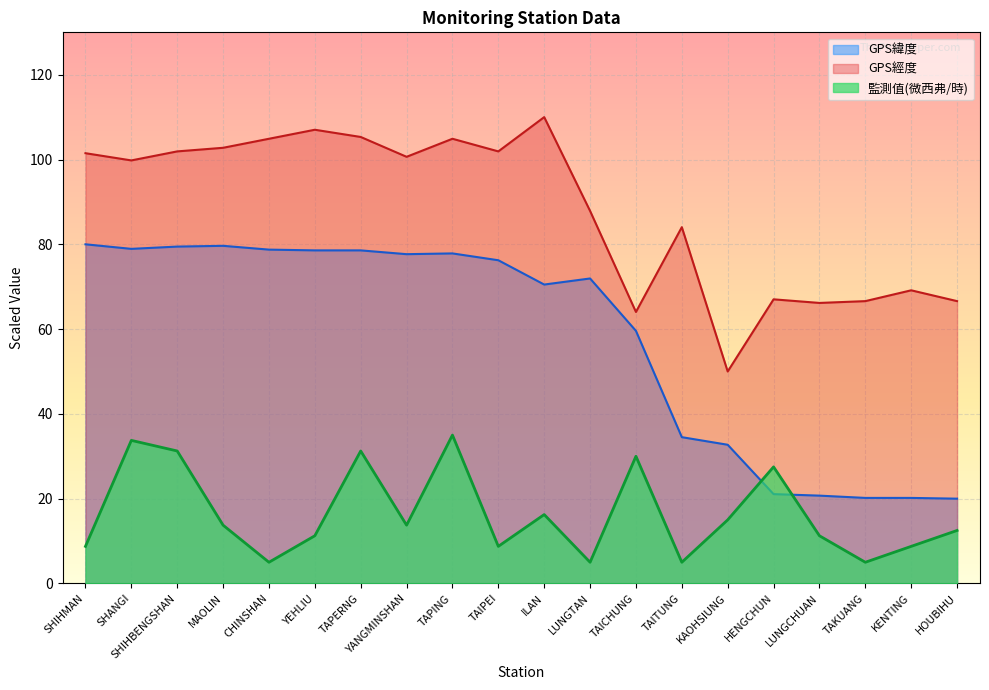

At LUNGCHUAN, list the series in order from smallest to largest.

監測值(微西弗/時), GPS緯度, GPS經度